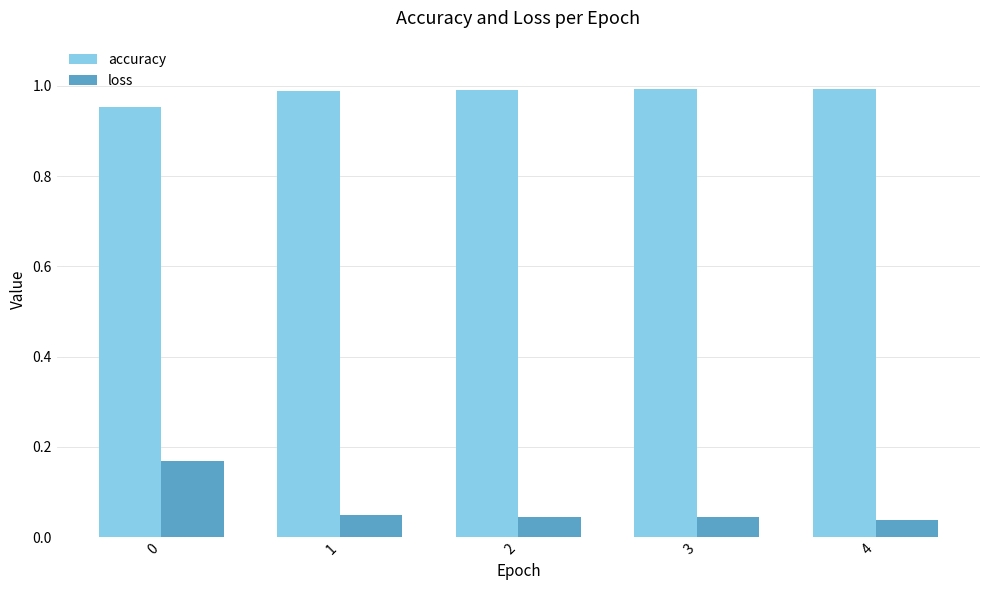

List the series in order of their peak value, highest first.

accuracy, loss